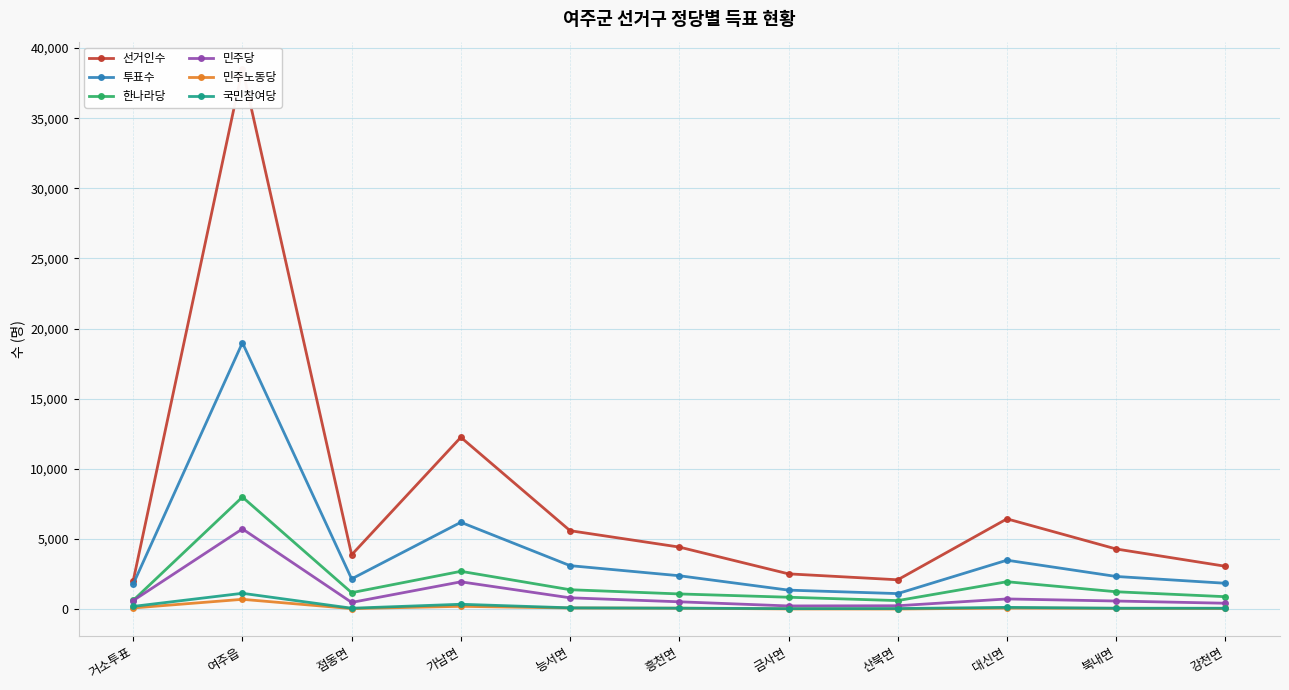

Reading right to left, transcribe all the data shown in this chart.

선거인수: 강천면=3066	북내면=4297	대신면=6445	산북면=2102	금사면=2525	흥천면=4433	능서면=5601	가남면=12258	점동면=3882	여주읍=38527	거소투표=2026
투표수: 강천면=1854	북내면=2339	대신면=3498	산북면=1118	금사면=1365	흥천면=2391	능서면=3110	가남면=6200	점동면=2167	여주읍=18997	거소투표=1794
한나라당: 강천면=897	북내면=1249	대신면=1964	산북면=619	금사면=859	흥천면=1094	능서면=1394	가남면=2706	점동면=1183	여주읍=7999	거소투표=631
민주당: 강천면=431	북내면=589	대신면=737	산북면=252	금사면=238	흥천면=534	능서면=817	가남면=1957	점동면=489	여주읍=5730	거소투표=620
민주노동당: 강천면=56	북내면=67	대신면=85	산북면=20	금사면=26	흥천면=76	능서면=91	가남면=211	점동면=49	여주읍=710	거소투표=94
국민참여당: 강천면=74	북내면=77	대신면=137	산북면=52	금사면=46	흥천면=80	능서면=104	가남면=358	점동면=76	여주읍=1139	거소투표=205